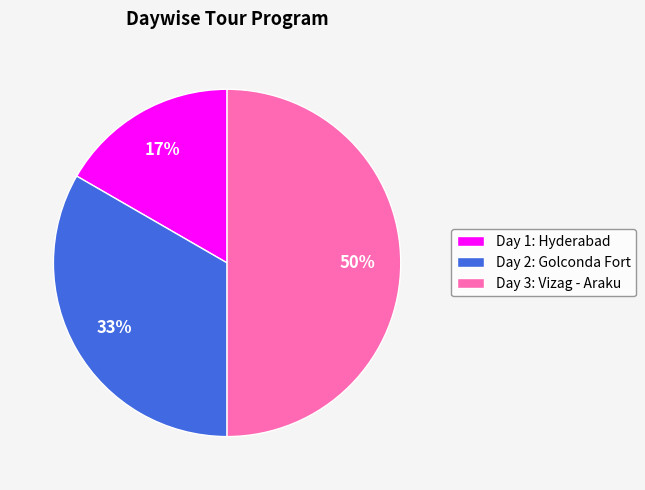

Does Day 1: Hyderabad account for over 50% of the chart?

No